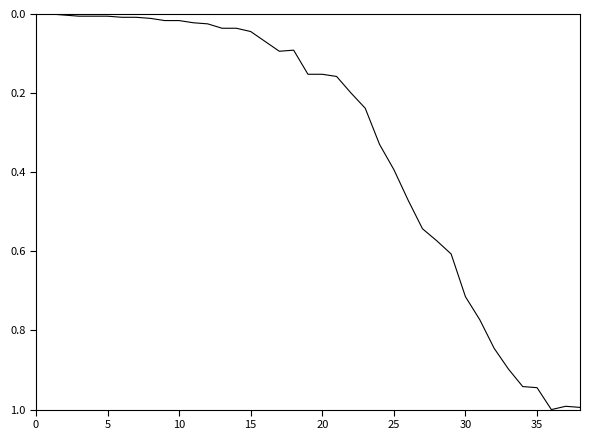

What is the maximum value shown in the chart?

1.0